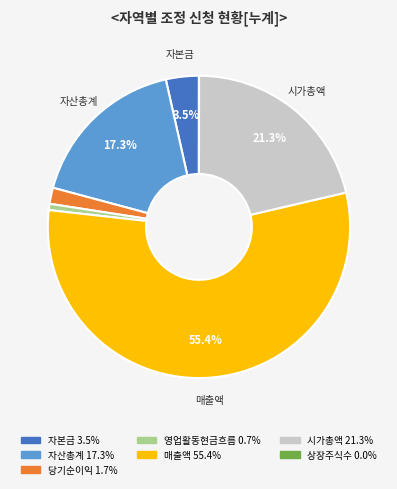

Does any single category account for the majority?

Yes